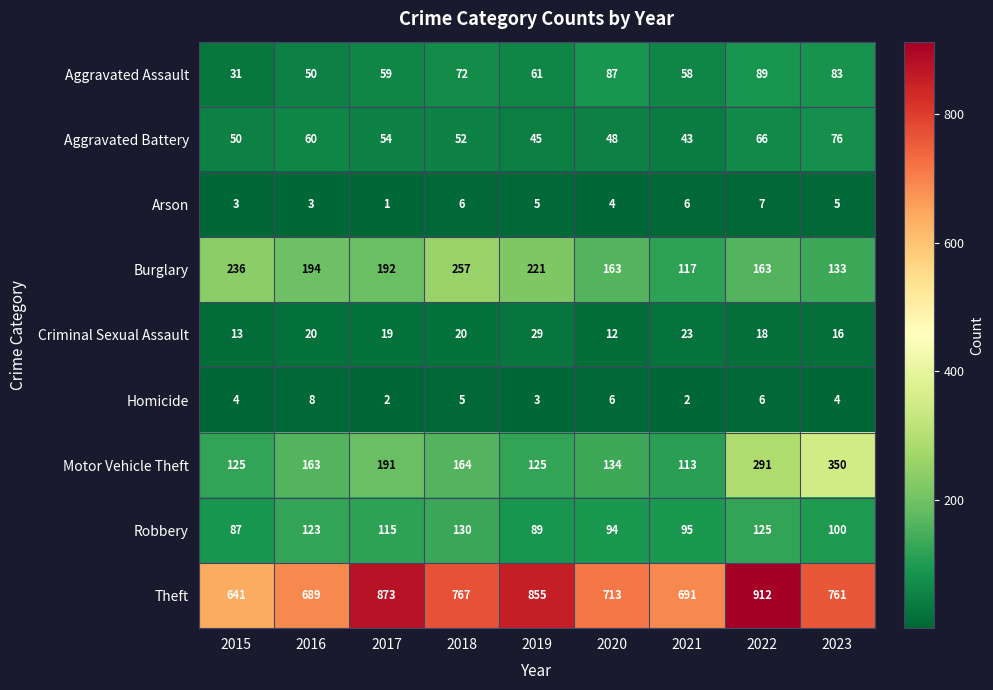

At which label does Robbery reach its peak?

2018